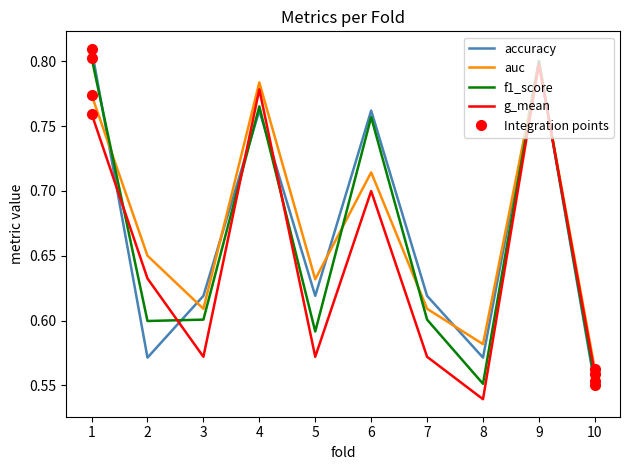

The g_mean series shows 0.7 at 6. True or false?

True